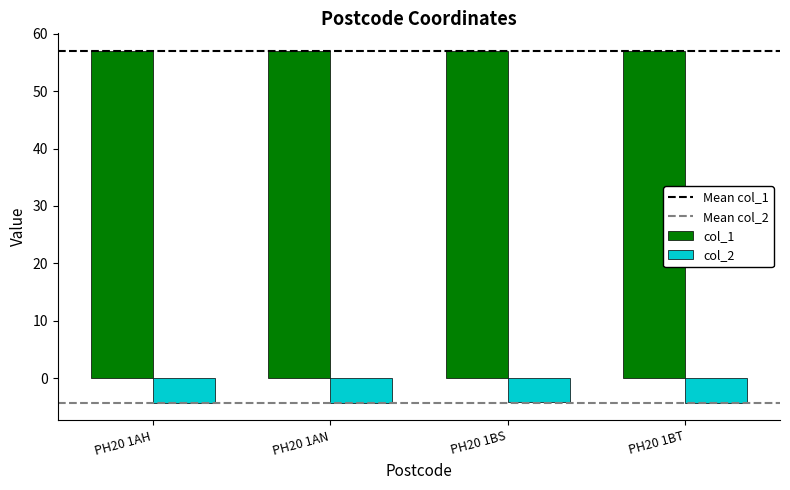

How many groups of bars are there?

4